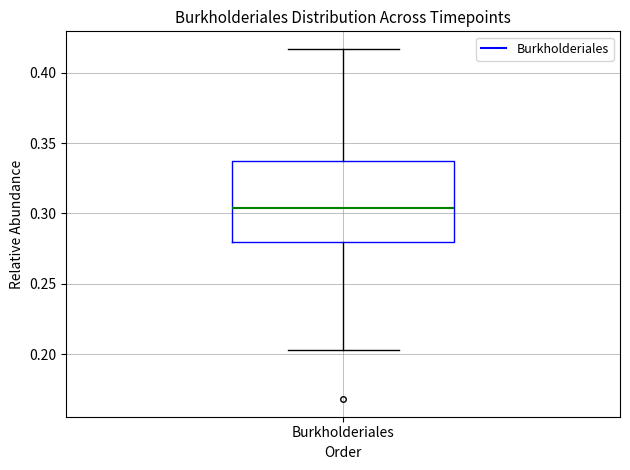

Transcribe this box plot: give where the median line is, the range the box spans, and where the two whiskers end, as read against the y-axis. The values are not printed on the chart, so give them approximately, as read against the axis.

median 0.305, box 0.280 to 0.340, whiskers 0.205 to 0.415